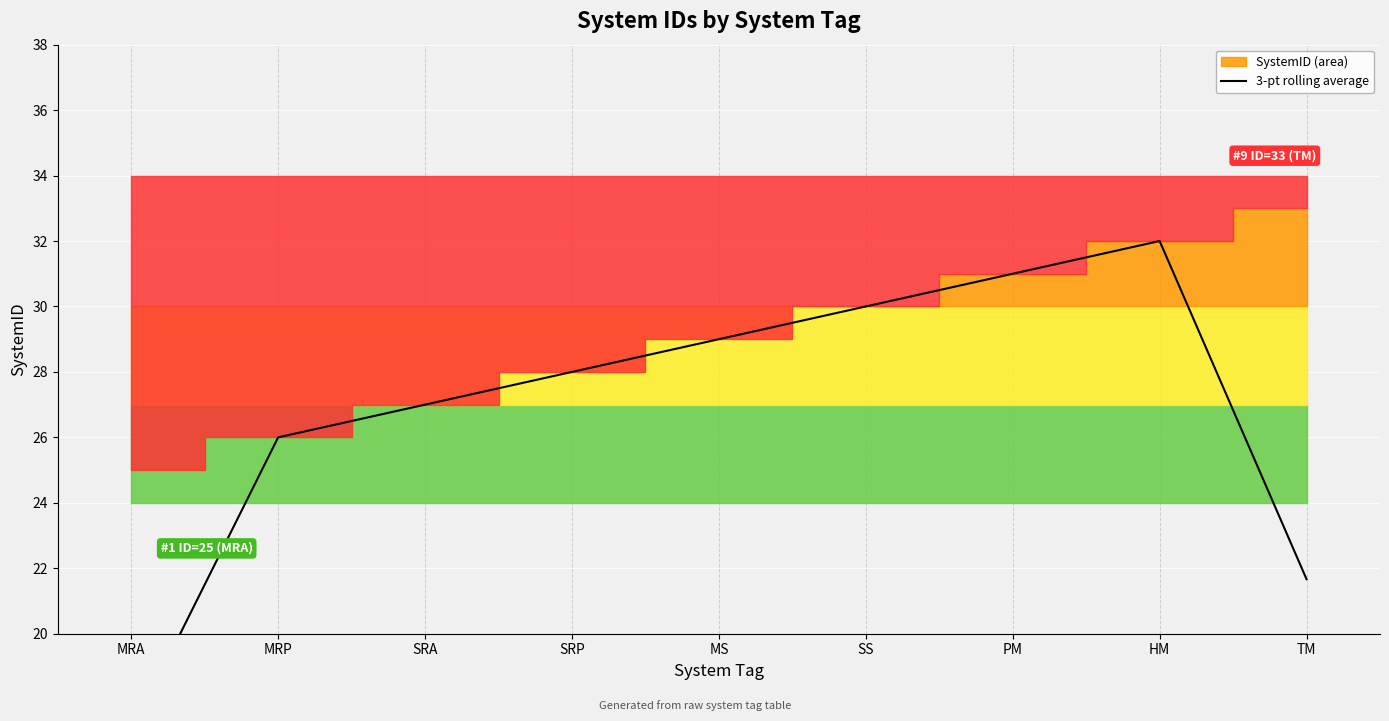

Which category has the lowest value across all series?

MRA